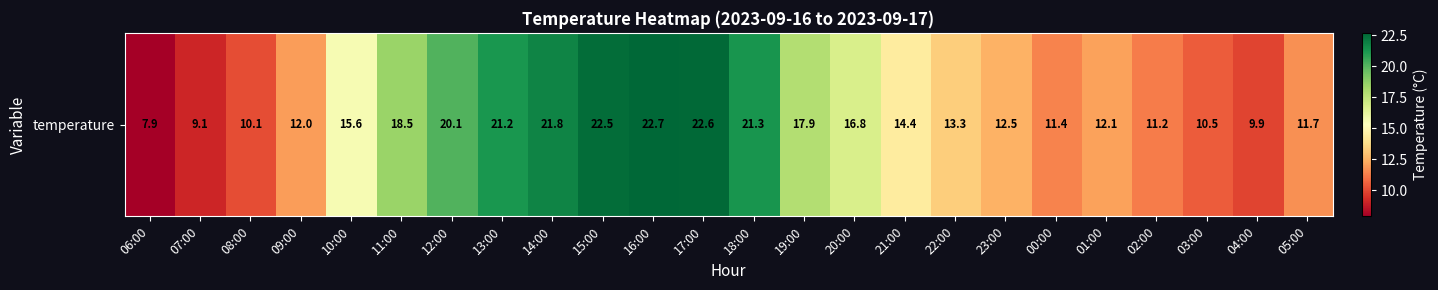

Rank the categories by value from lowest to highest.

06:00, 07:00, 04:00, 08:00, 03:00, 02:00, 00:00, 05:00, 09:00, 01:00, 23:00, 22:00, 21:00, 10:00, 20:00, 19:00, 11:00, 12:00, 13:00, 18:00, 14:00, 15:00, 17:00, 16:00